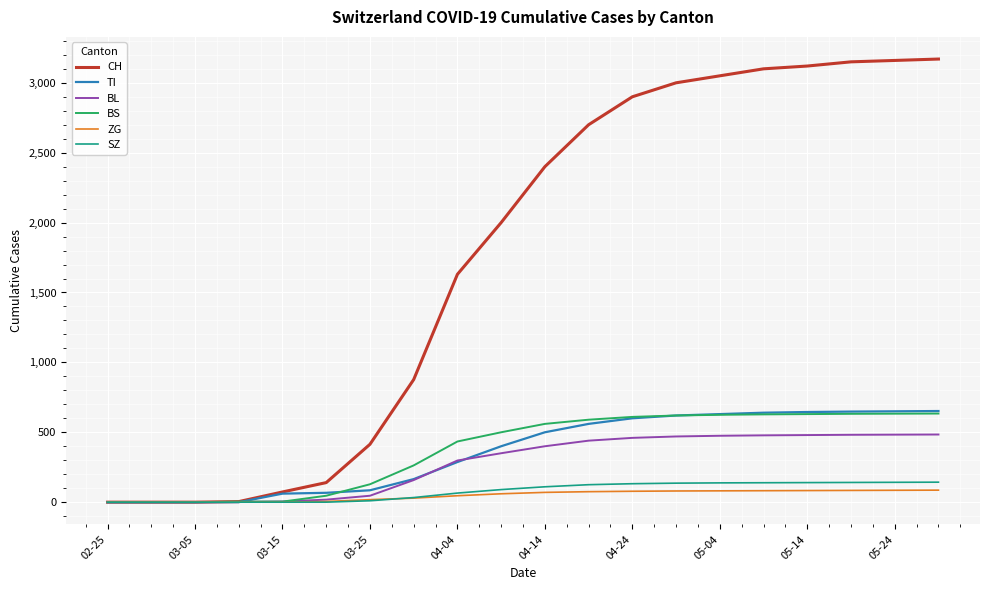

Does the chart display data point markers on the line(s)?

No